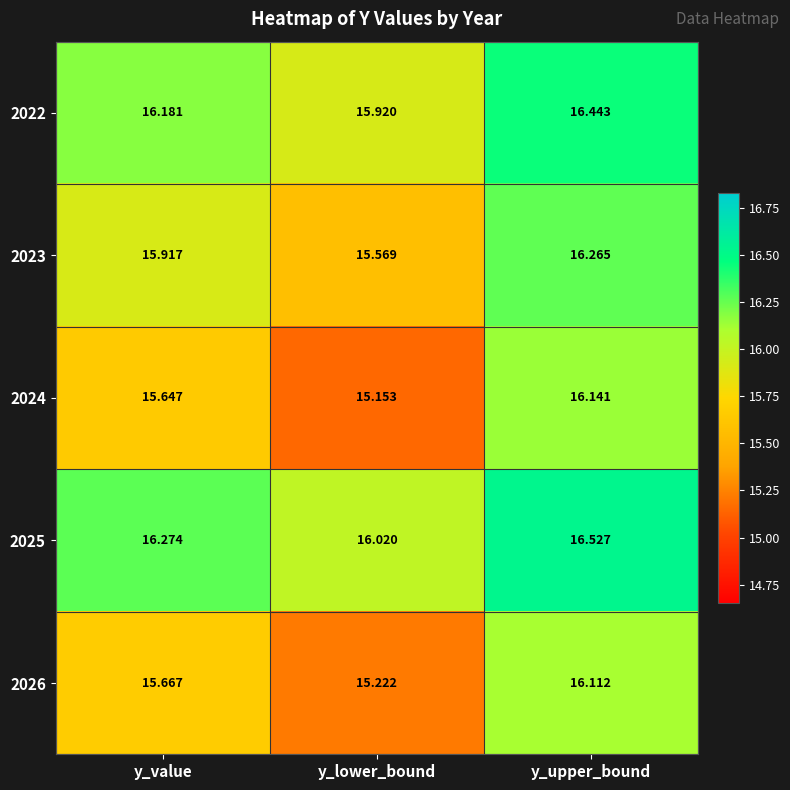

What is the total value across all series at y_value?

79.7